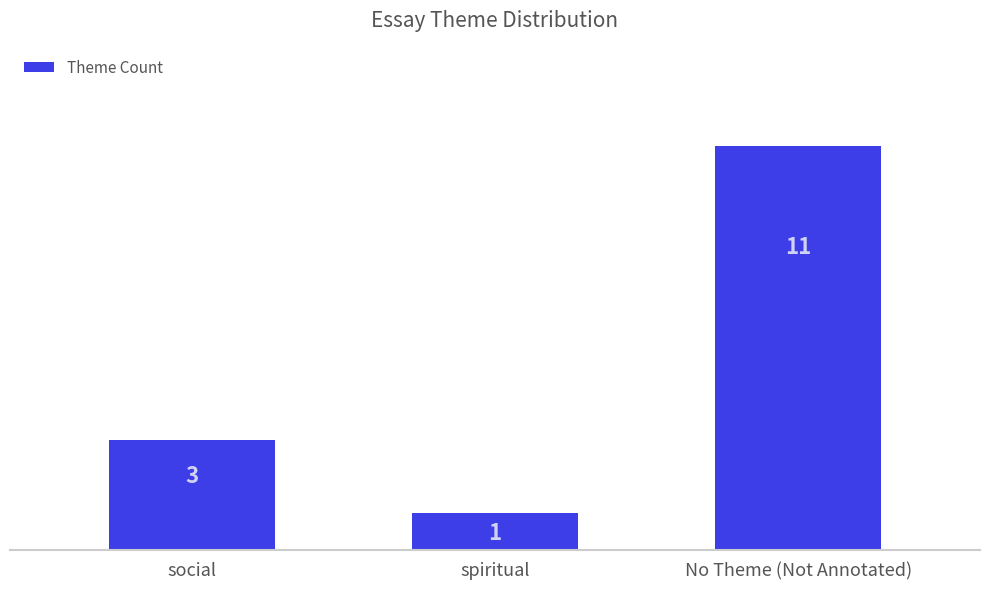

What position from the left is No Theme (Not Annotated)?

3